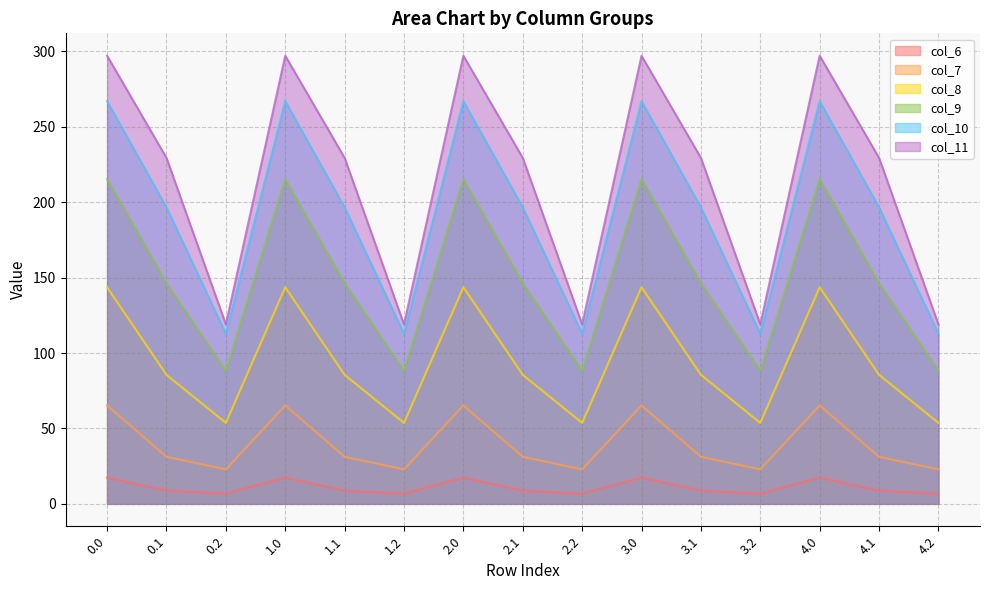

The col_7 series shows 10.1 at 0.1. True or false?

False